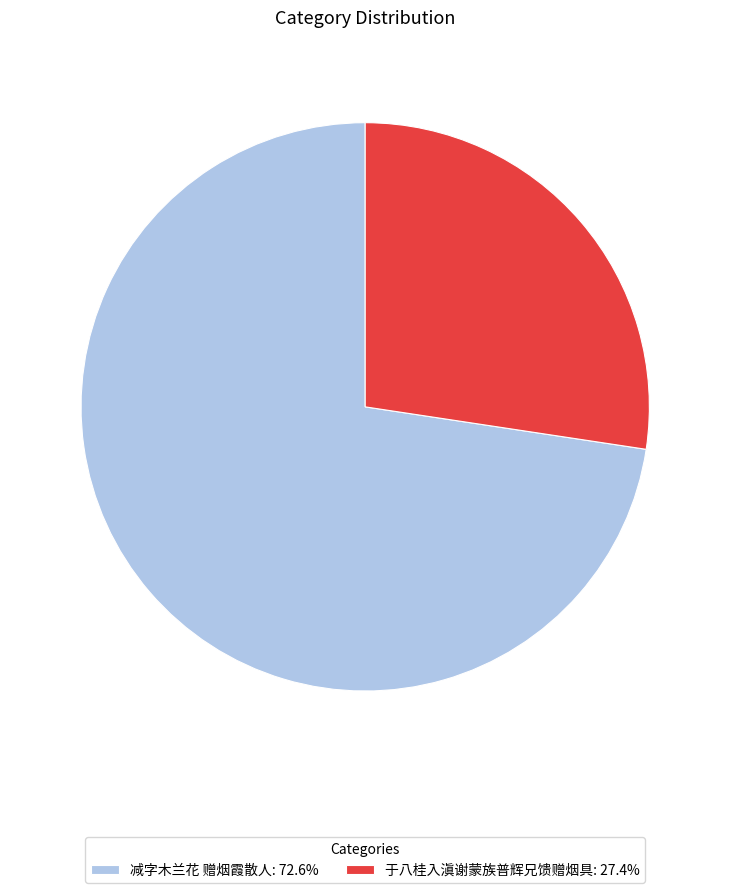

Does 减字木兰花 赠烟霞散人: 72.6% account for over 50% of the chart?

Yes